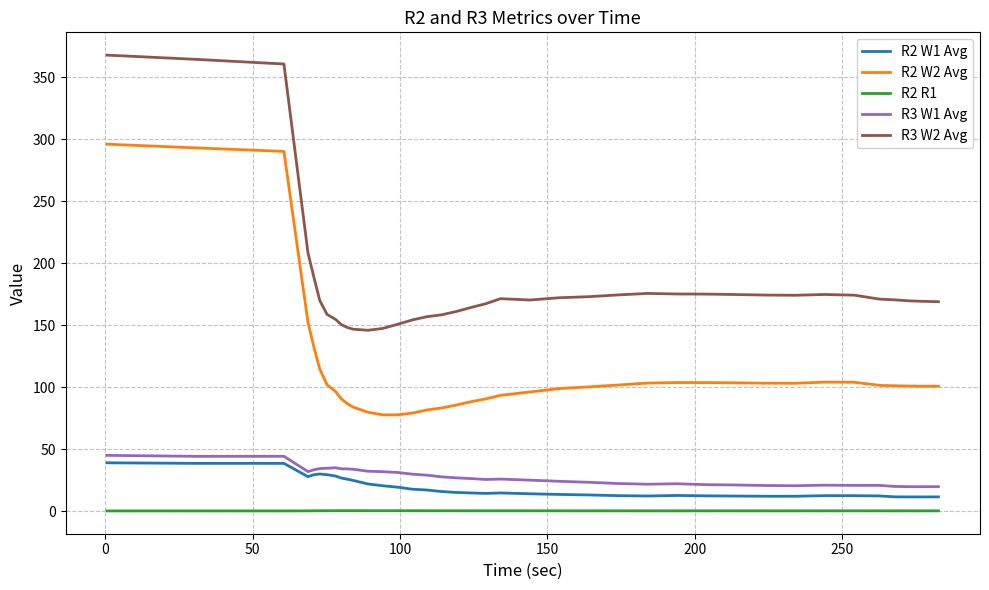

What is the highest value of the R3 W1 Avg series?

45.0